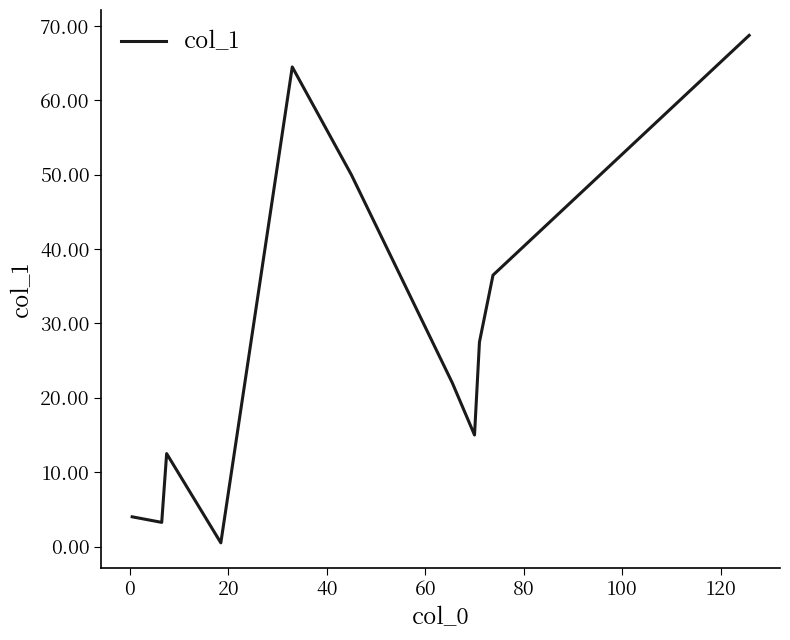

How many lines are shown in the chart?

1